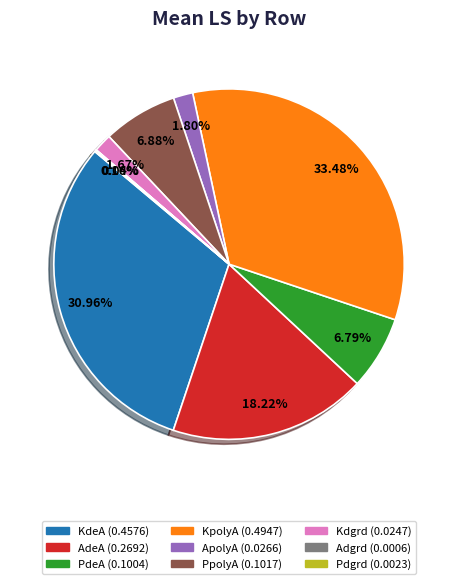

What percentage is the KdeA slice, to the nearest percent?

31%